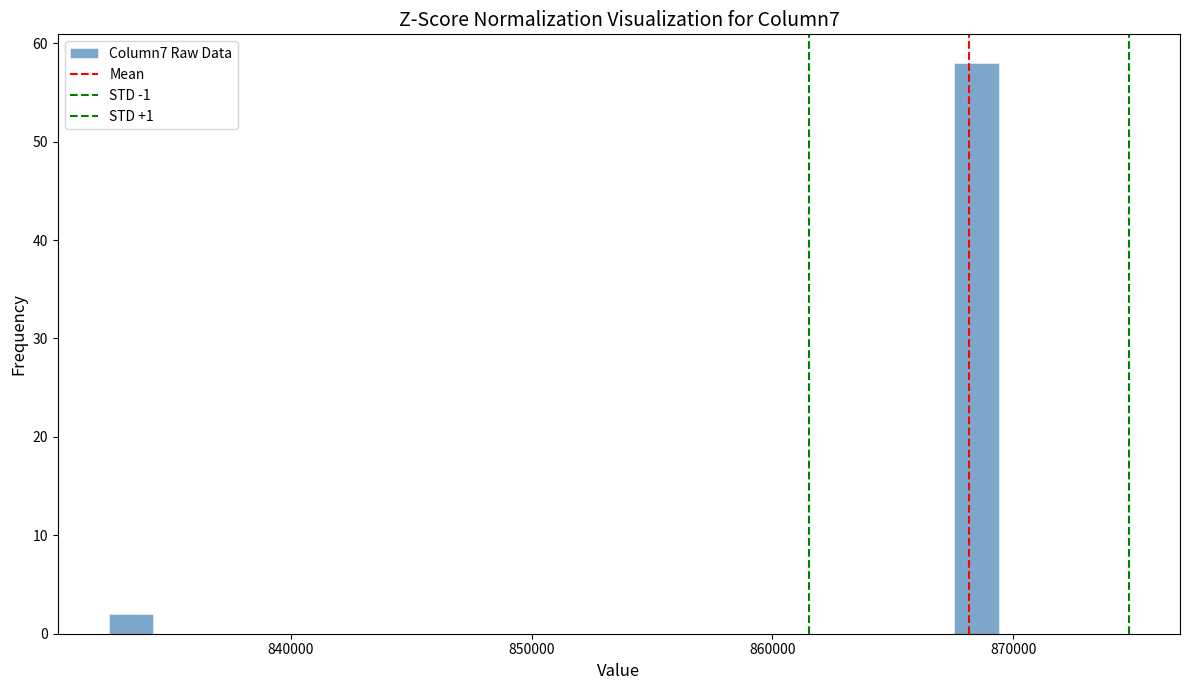

Around what value on the x-axis is the tallest bar? Give the approximate position of its centre, as read against the axis.

868000